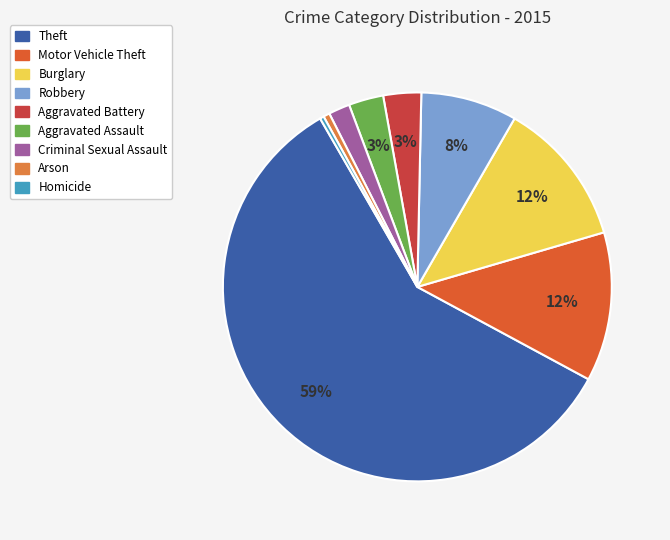

Between Aggravated Assault and Homicide, which is larger?

Aggravated Assault